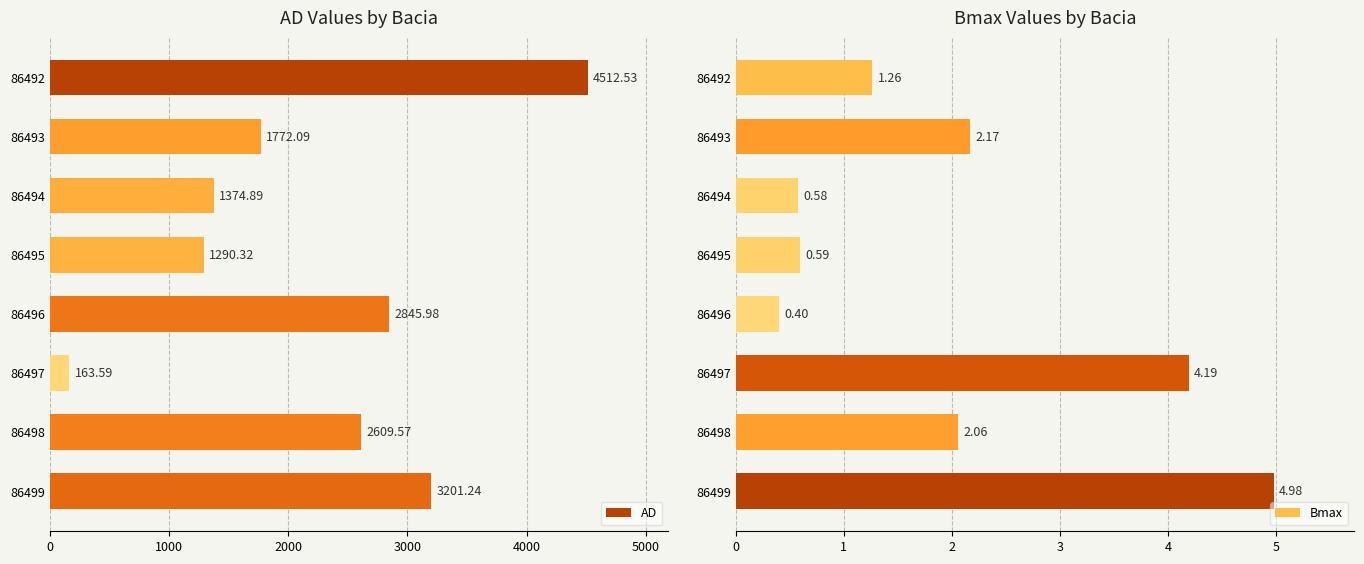

What is the difference between the maximum and minimum values in the Bmax series?

4.6